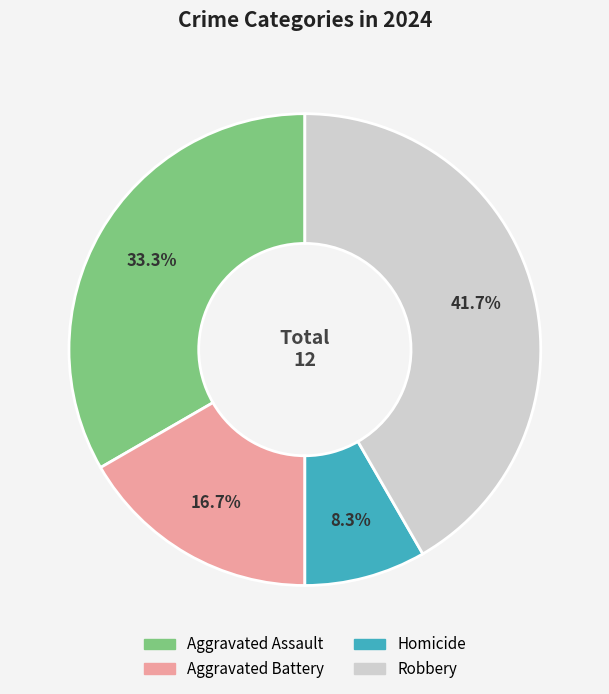

What is the total percentage of Homicide and Aggravated Battery?

25.0%